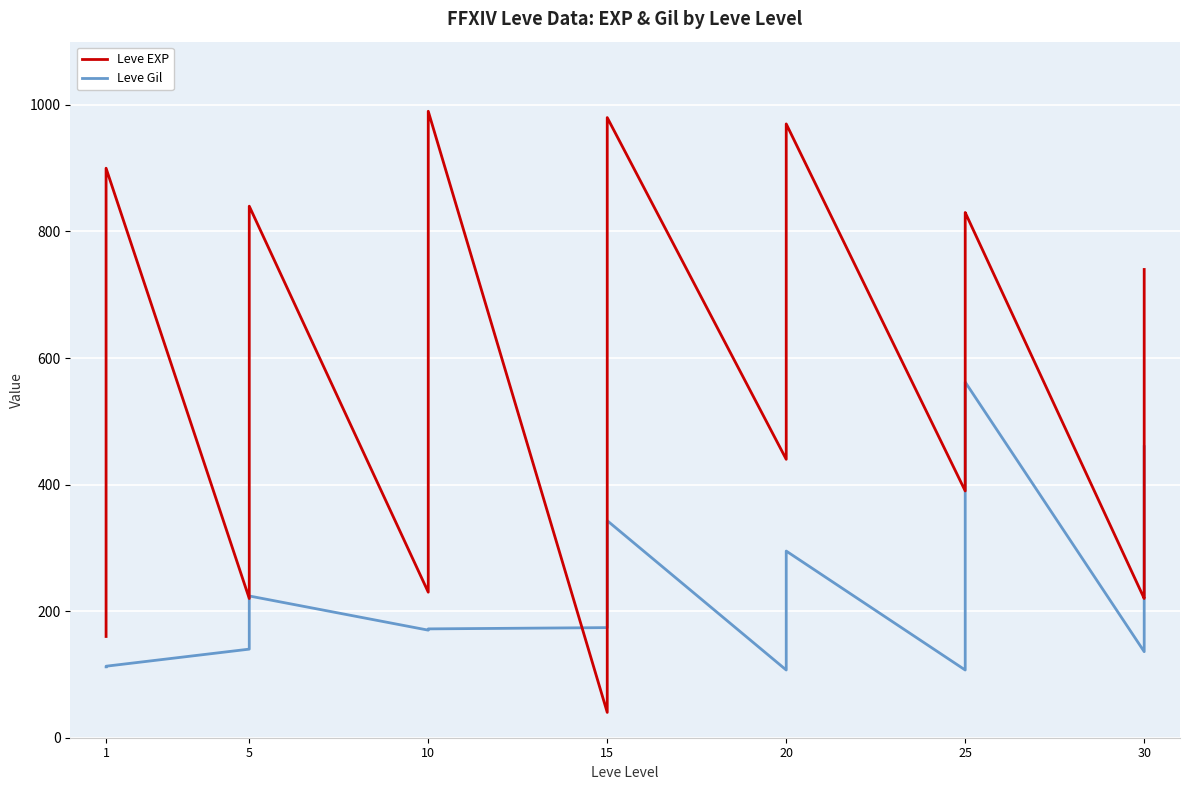

Is it true that Leve EXP equals 534 at 5?

False